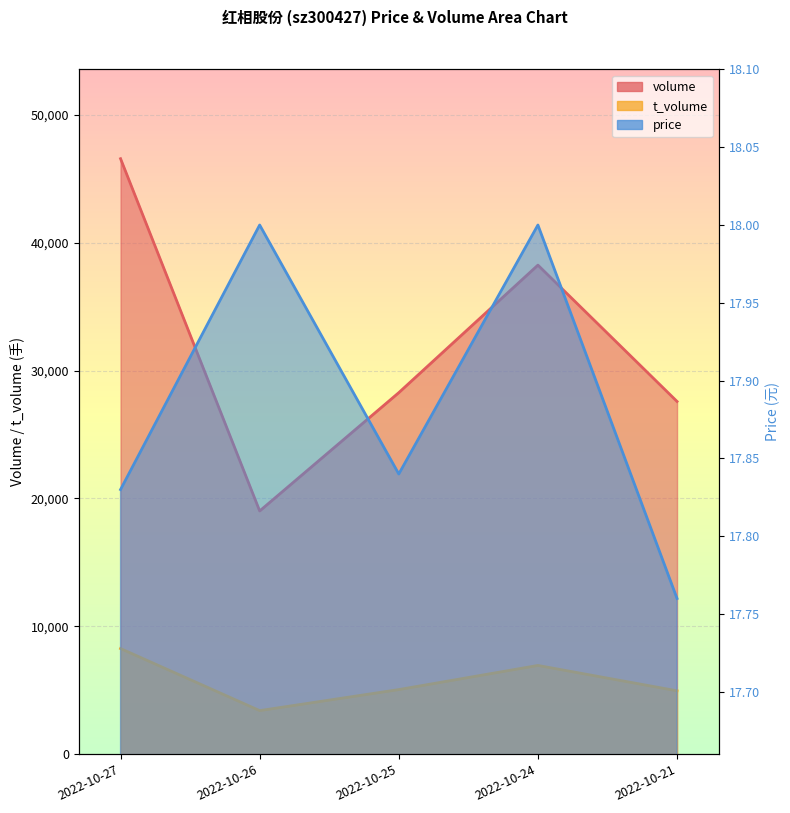

How many values in the volume series exceed 28273?

2